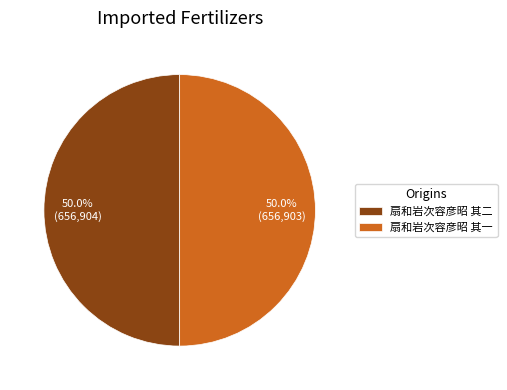

Combined, what portion of the pie is 扇和岩次容彦昭 其二 and 扇和岩次容彦昭 其一?

100.0%